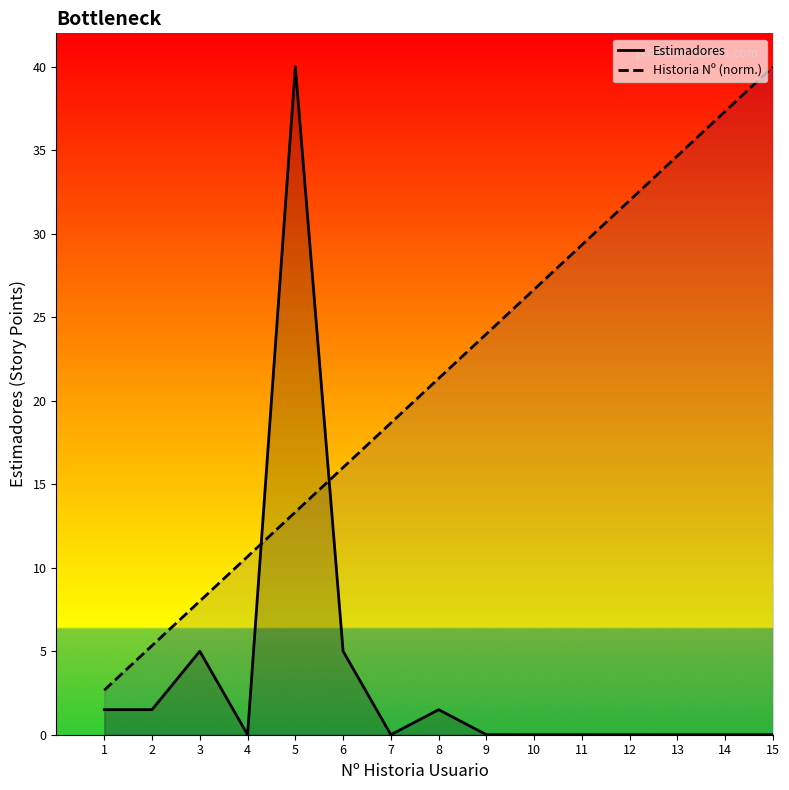

At how many categories does at least one series exceed 33?

4